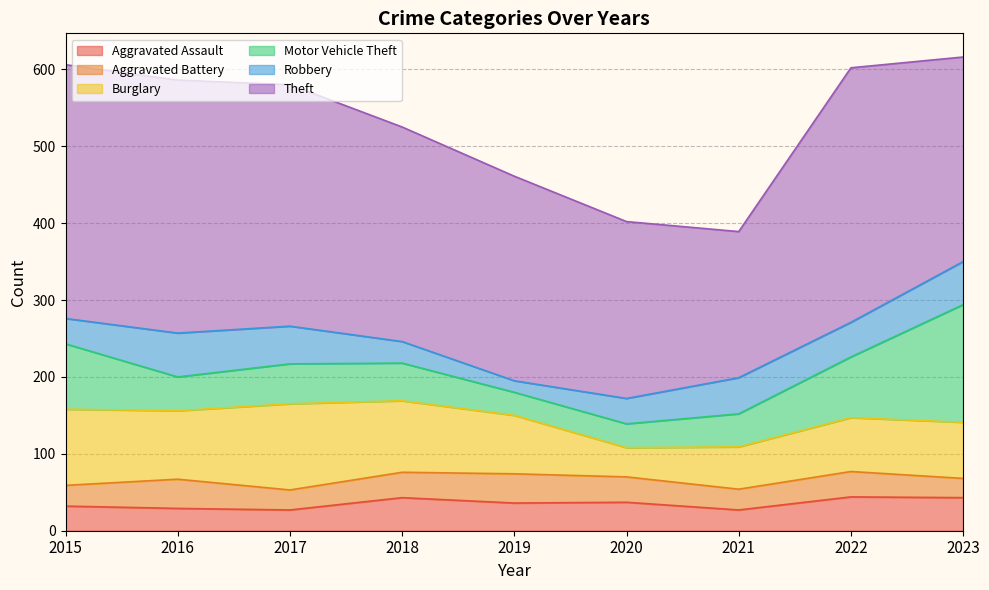

At 2016, list the series in order from smallest to largest.

Aggravated Assault, Aggravated Battery, Motor Vehicle Theft, Robbery, Burglary, Theft